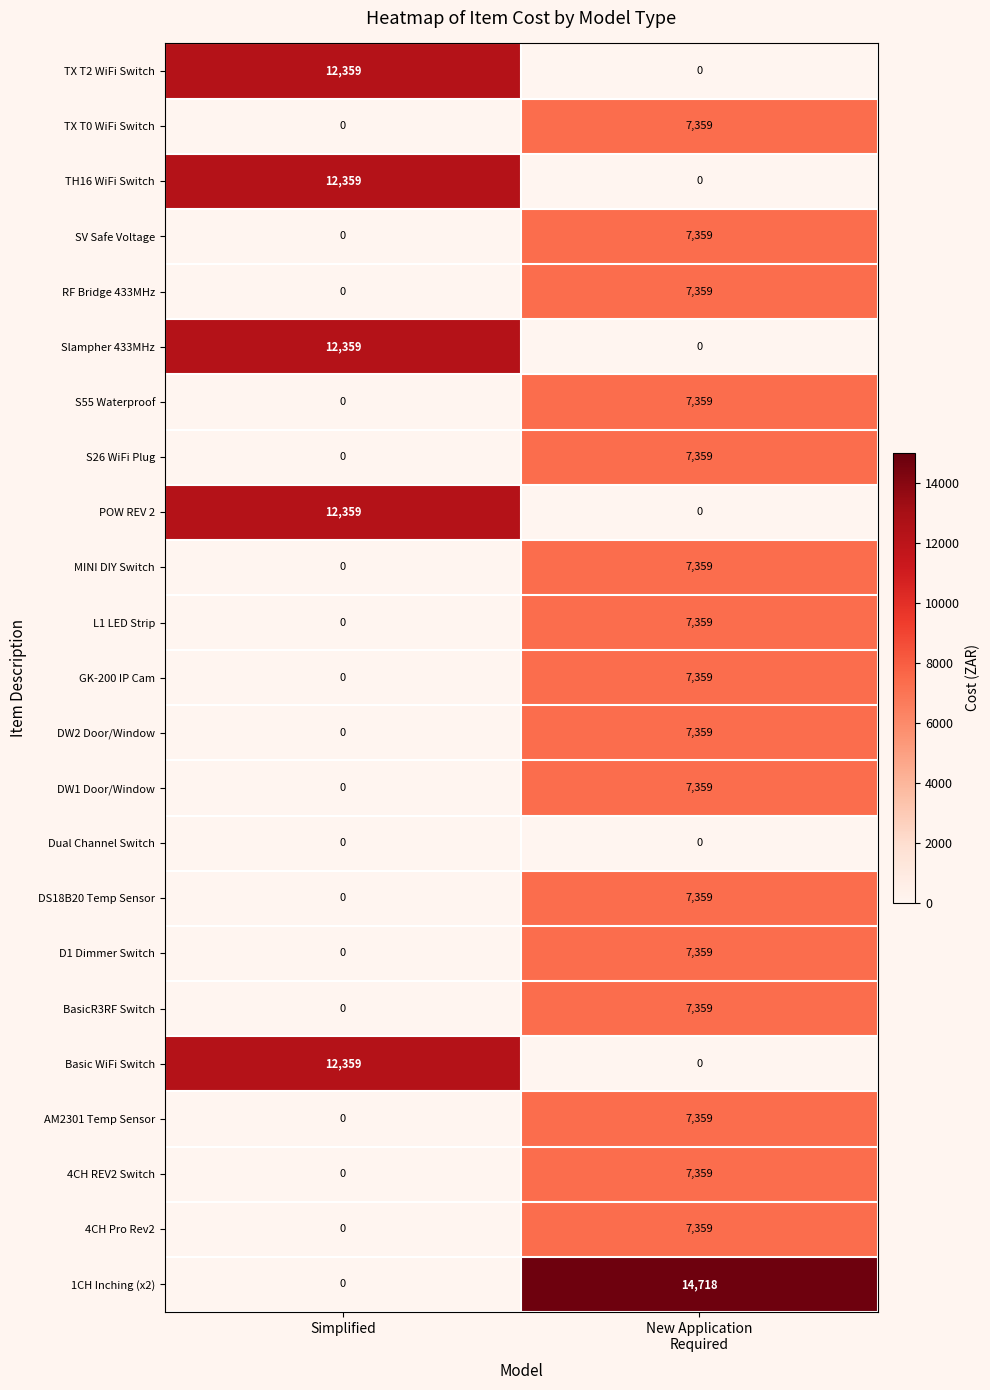

Is it true that TX T0 WiFi Switch equals 0 at Simplified?

True